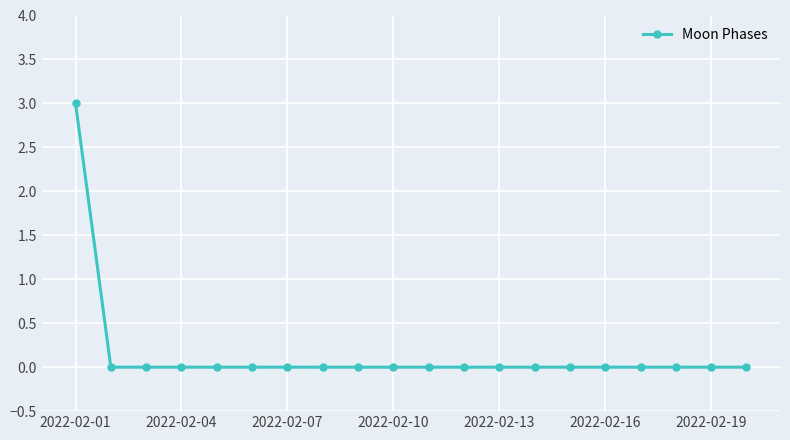

How many data points does each series have?

20